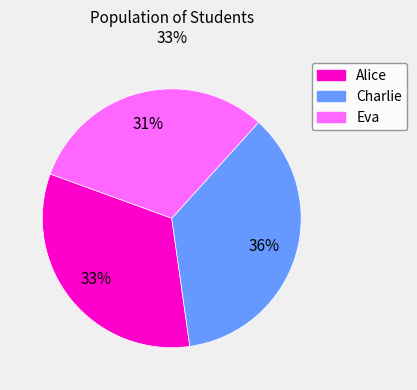

Does Alice represent more than half of the total?

No